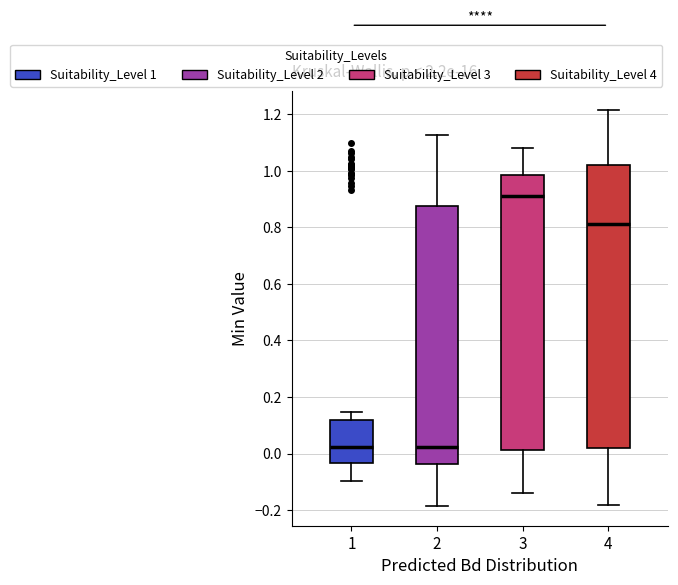

Reading left to right, transcribe this box plot: for each box, give where its median line is, the range the box spans, and where its two whiskers end, as read against the y-axis. The values are not printed on the chart, so give them approximately, as read against the axis.

1: median 0.02, box -0.04 to 0.12, whiskers -0.10 to 0.14
2: median 0.02, box -0.04 to 0.88, whiskers -0.18 to 1.12
3: median 0.92, box 0.02 to 0.98, whiskers -0.14 to 1.08
4: median 0.82, box 0.02 to 1.02, whiskers -0.18 to 1.22